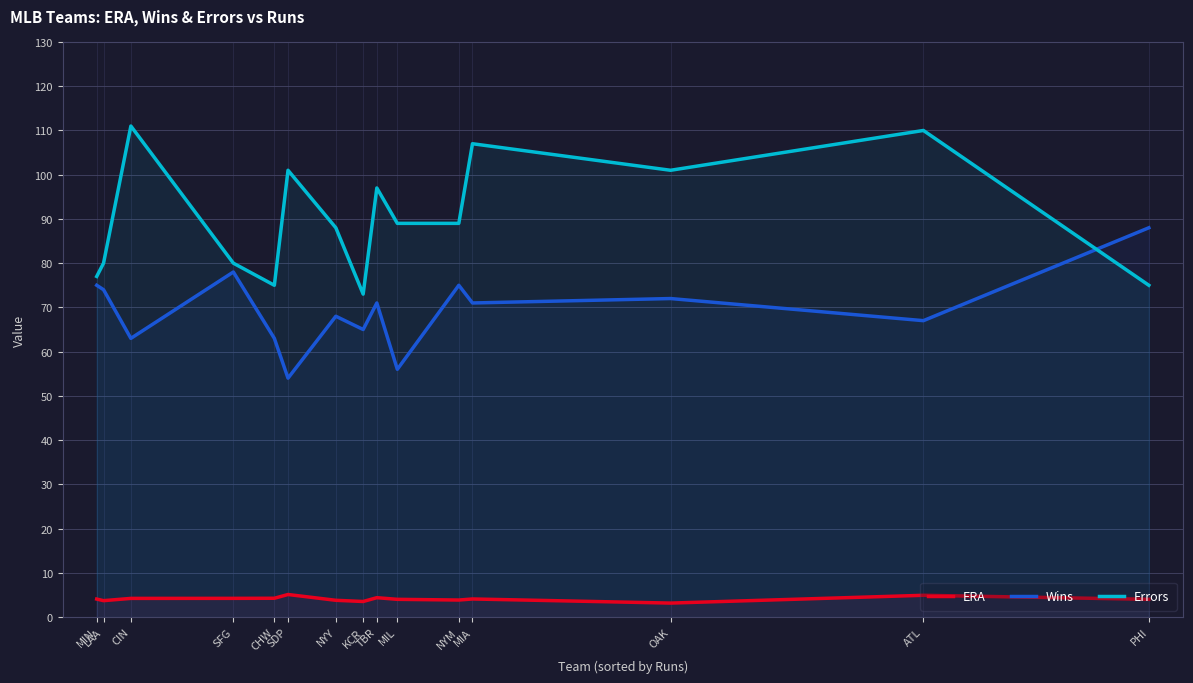

How many data points in ERA are less than 4?

5